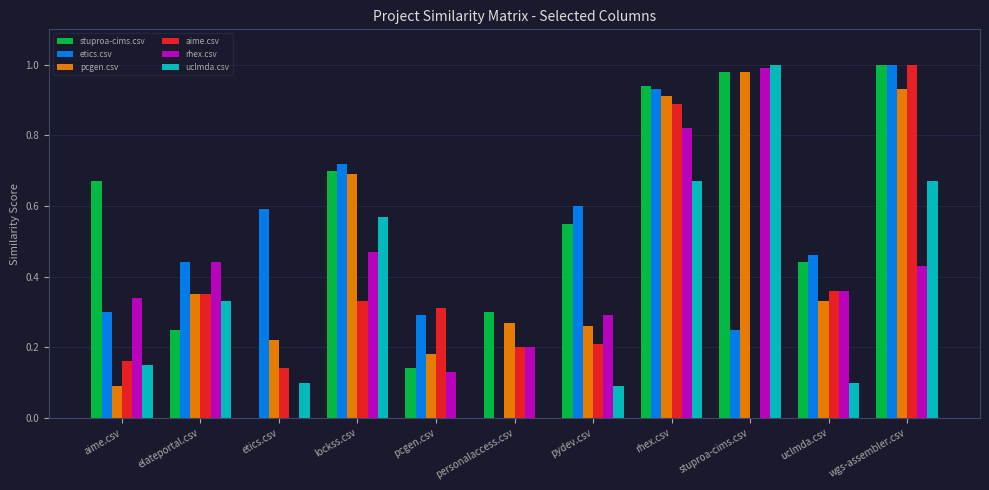

What is the sum of all rhex.csv values?

4.5